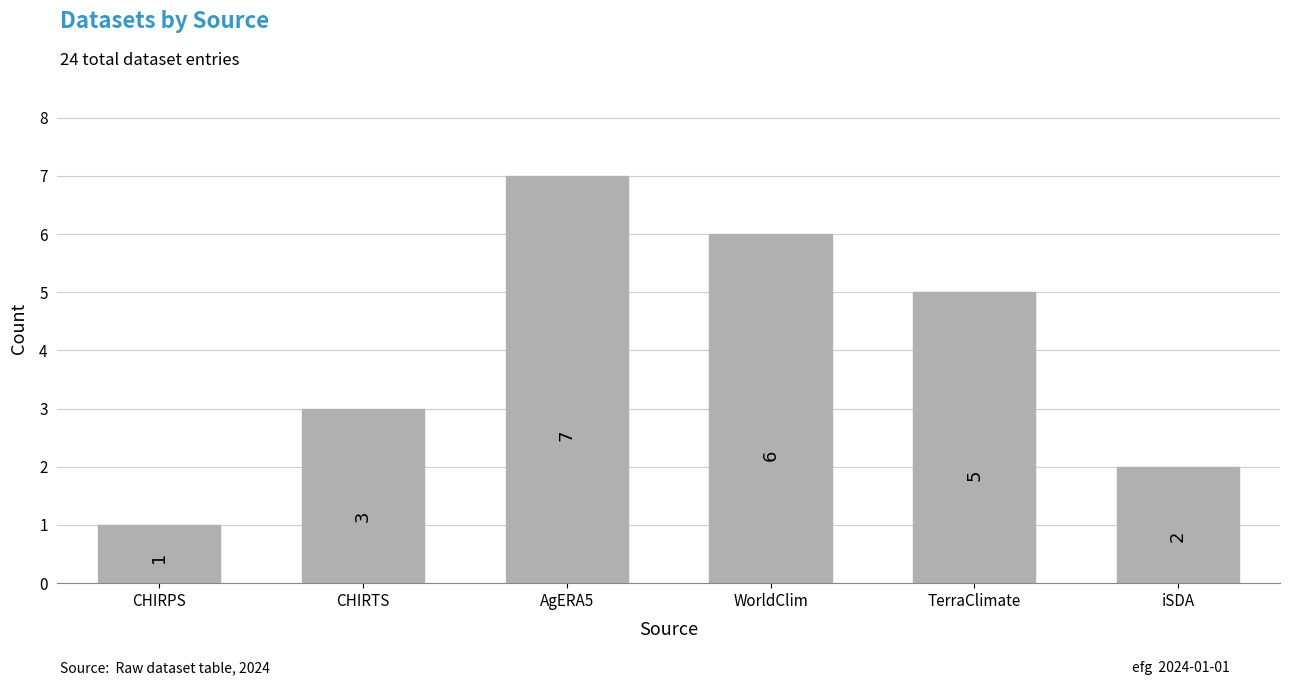

Reading left to right, what are all the values shown in this chart?

1	3	7	6	5	2